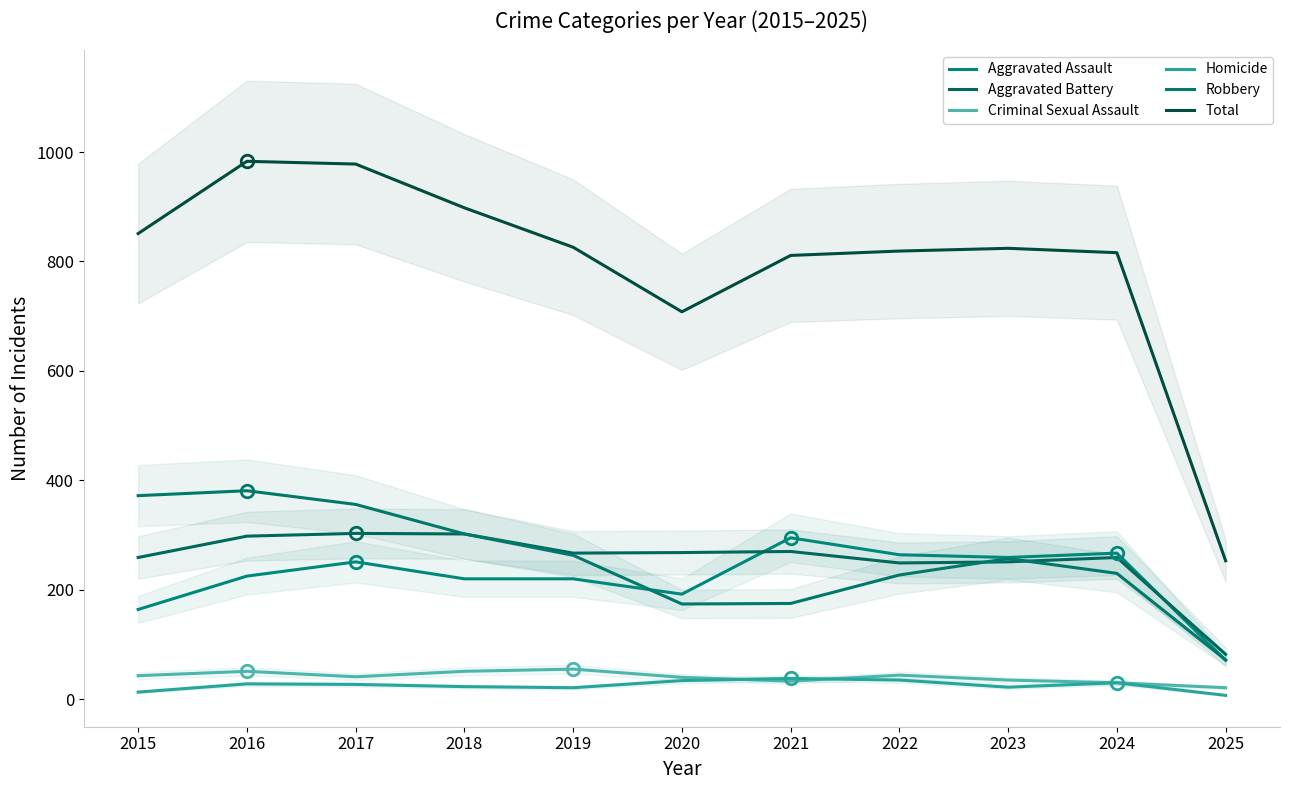

What is the difference between the maximum and minimum values in the Homicide series?

31